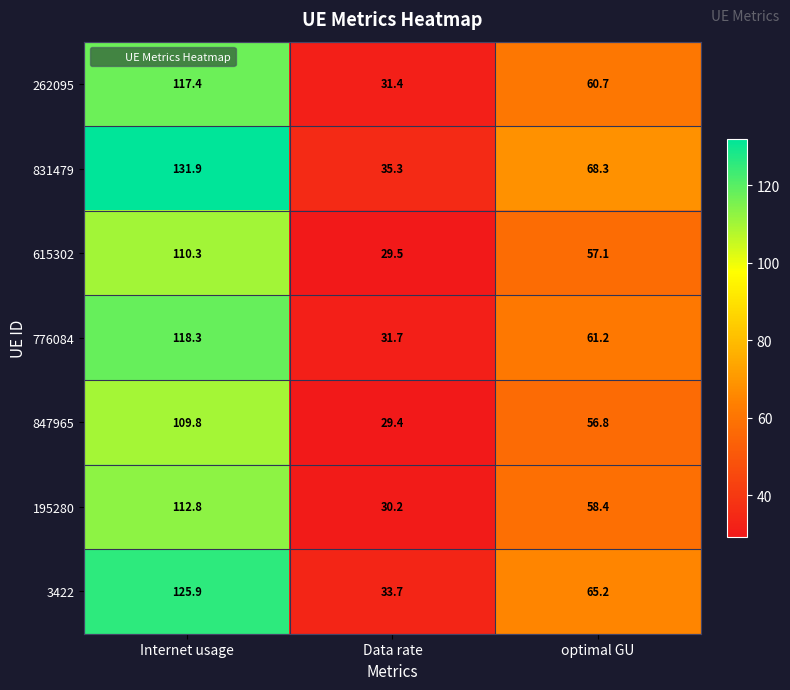

What is the difference between the highest and lowest values at optimal GU?

11.5